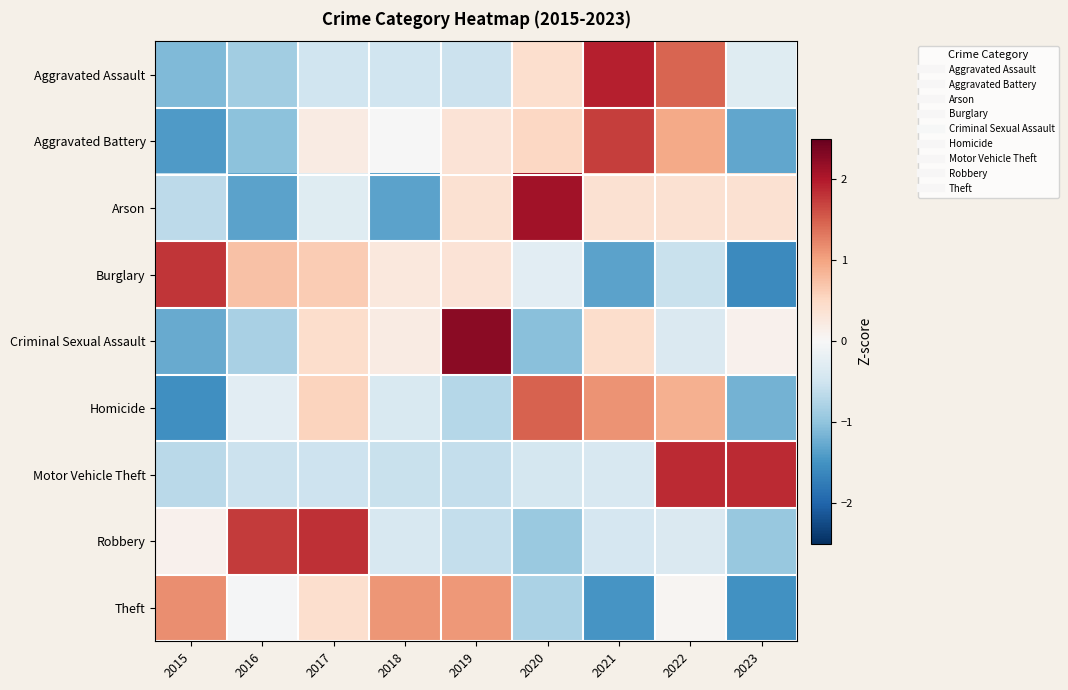

What is the difference between the highest and lowest values at 2019?

3.0